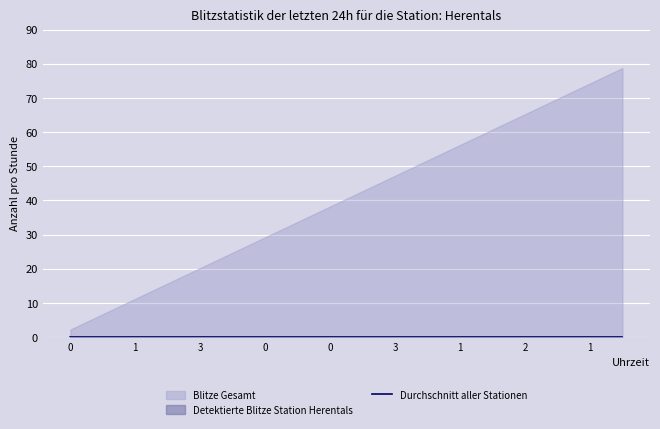

Reading left to right, list all the values displayed in this chart.

col_1: 0=2.2	1=4.5	2=6.8	3=9.0	4=11.2	5=13.5	6=15.8	7=18.0	8=20.2	9=22.5	10=24.8	11=27.0	12=29.2	13=31.5	14=33.8	15=36.0	16=38.2	17=40.5	18=42.8	19=45.0	20=47.2	21=49.5	22=51.8	23=54.0	24=56.2	25=58.5	26=60.8	27=63.0	28=65.2	29=67.5	30=69.8	31=72.0	32=74.2	33=76.5	34=78.8
col_2: 0=0.0	1=0.0	2=0.0	3=0.0	4=0.0	5=0.0	6=0.0	7=0.0	8=0.0	9=0.0	10=0.0	11=0.0	12=0.0	13=0.0	14=0.0	15=0.0	16=0.0	17=0.0	18=0.0	19=0.0	20=0.0	21=0.0	22=0.0	23=0.0	24=0.0	25=0.0	26=0.0	27=0.0	28=0.0	29=0.0	30=0.0	31=0.0	32=0.0	33=0.0	34=0.0